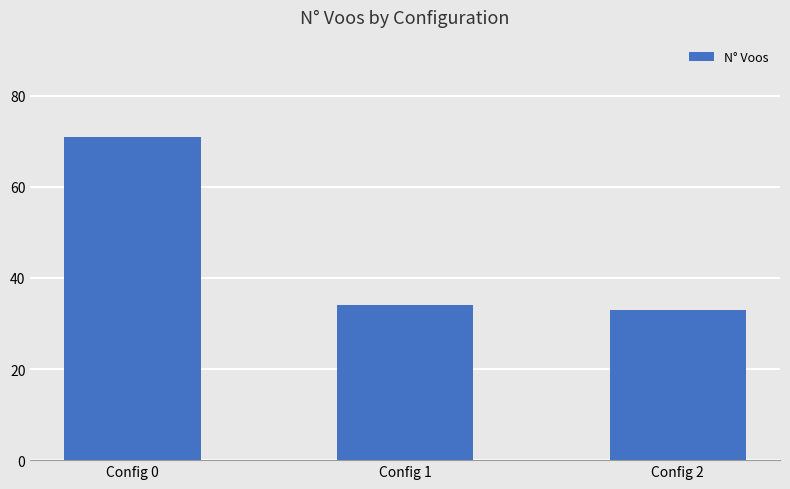

How many data points are less than 34?

1